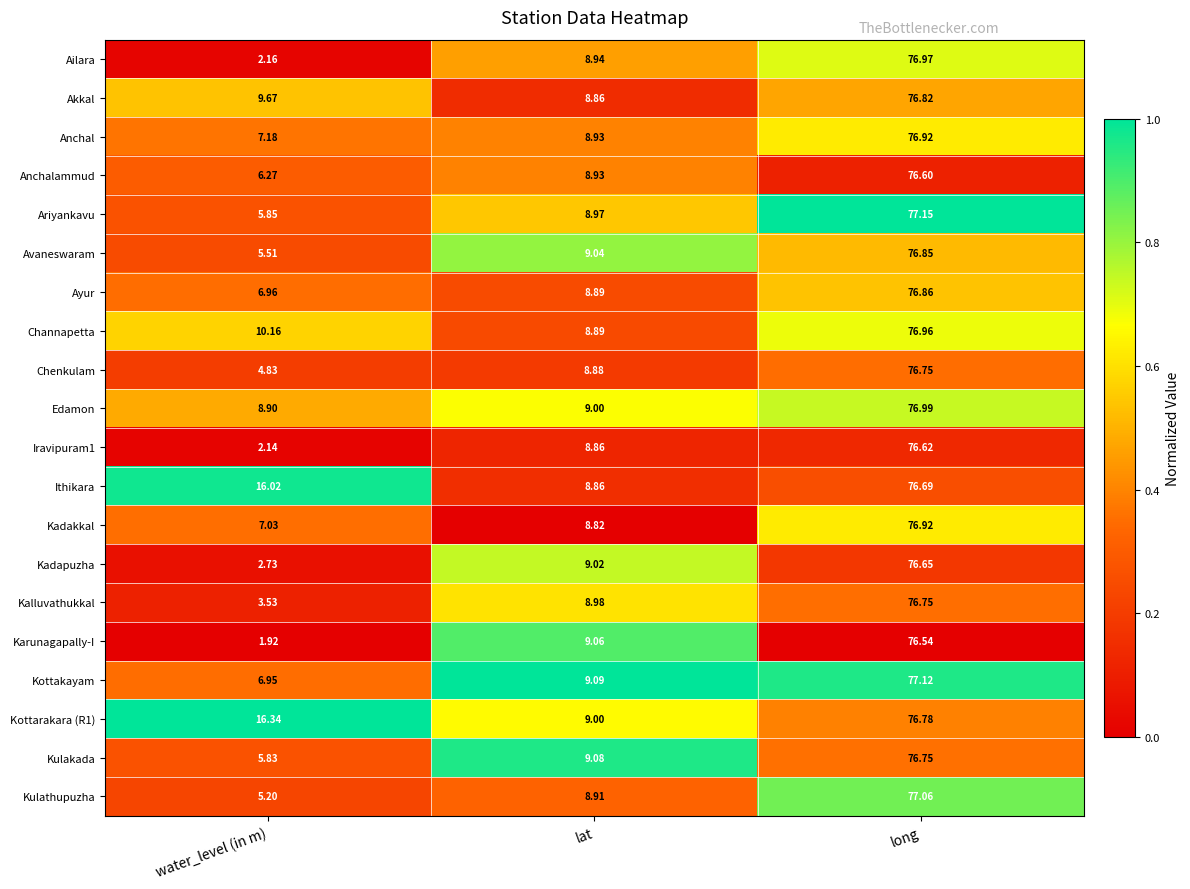

Which series changed the most between water_level (in m) and long?

Ailara